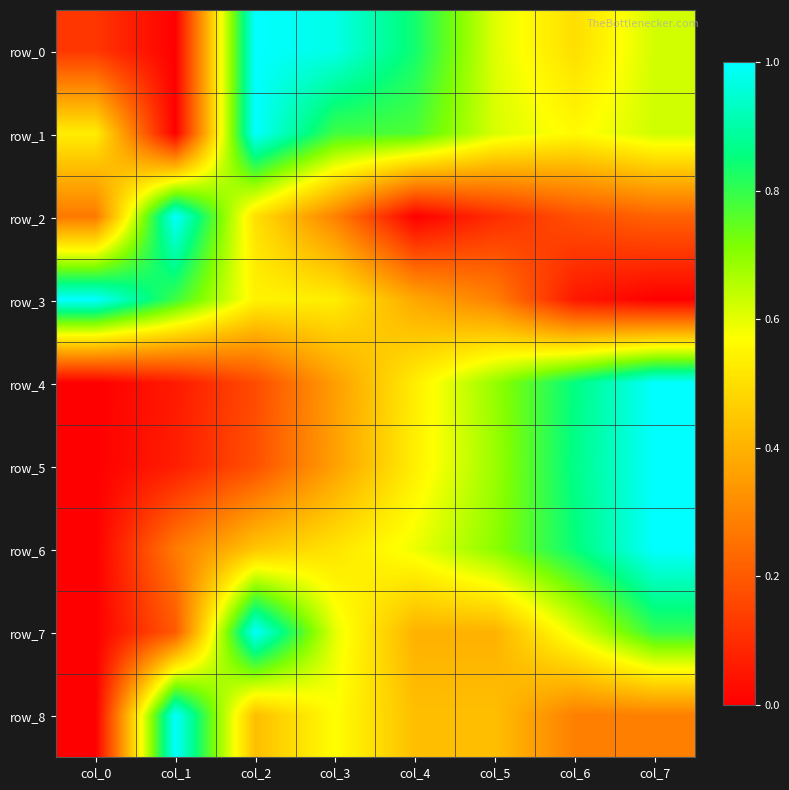

Reading left to right, list all the values displayed in this chart.

row_0: 0.1	0.0	1.0	1.0	0.8	0.6	0.5	0.6
row_1: 0.5	0.0	1.0	0.8	0.8	0.6	0.6	0.6
row_2: 0.3	1.0	0.5	0.3	0.0	0.1	0.2	0.2
row_3: 1.0	0.8	0.5	0.5	0.4	0.3	0.1	0.0
row_4: 0.0	0.1	0.2	0.4	0.5	0.7	0.9	1.0
row_5: 0.0	0.1	0.2	0.4	0.5	0.7	0.9	1.0
row_6: 0.0	0.3	0.4	0.5	0.6	0.7	0.9	1.0
row_7: 0.0	0.2	1.0	0.6	0.4	0.4	0.6	0.8
row_8: 0.0	1.0	0.4	0.6	0.4	0.4	0.3	0.3